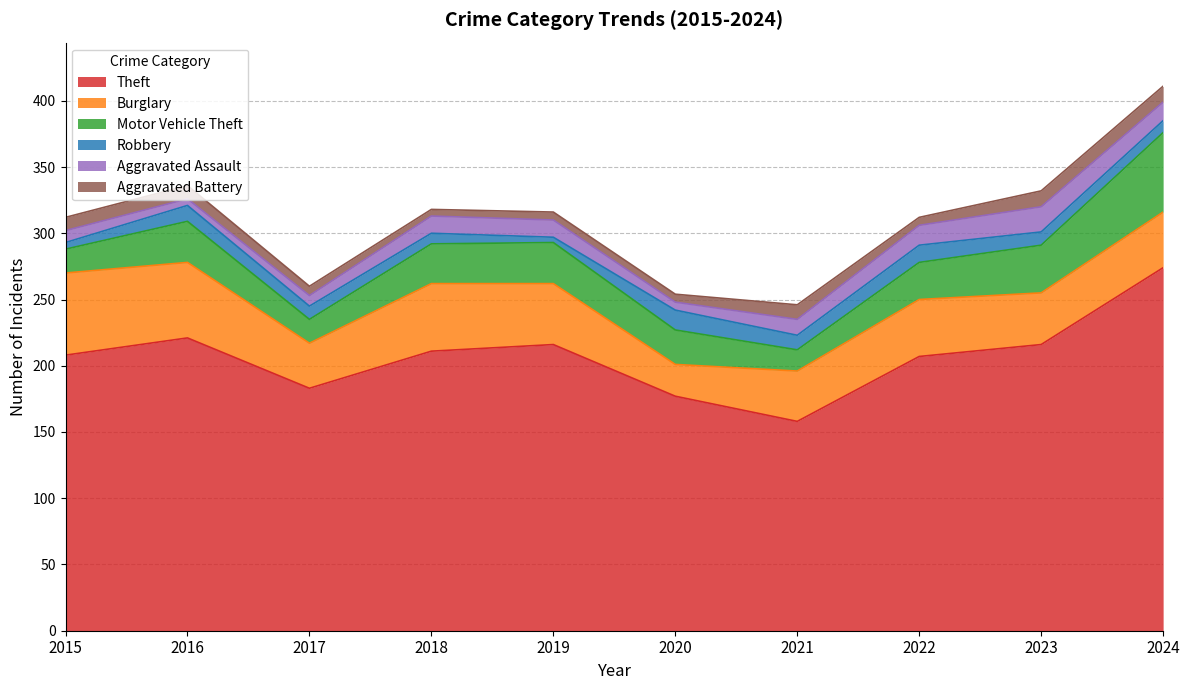

Which series changed the most between 2017 and 2021?

Theft